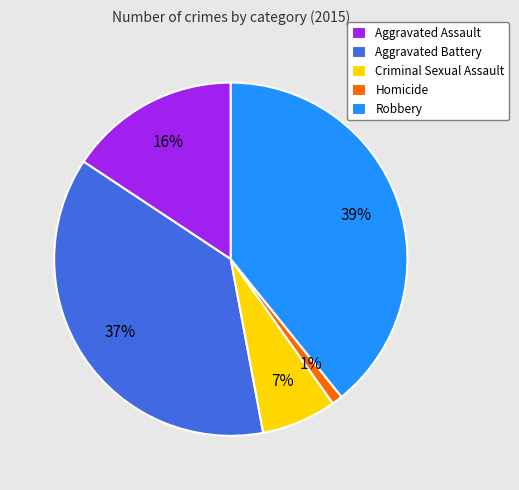

Is Homicide the majority of the pie?

No